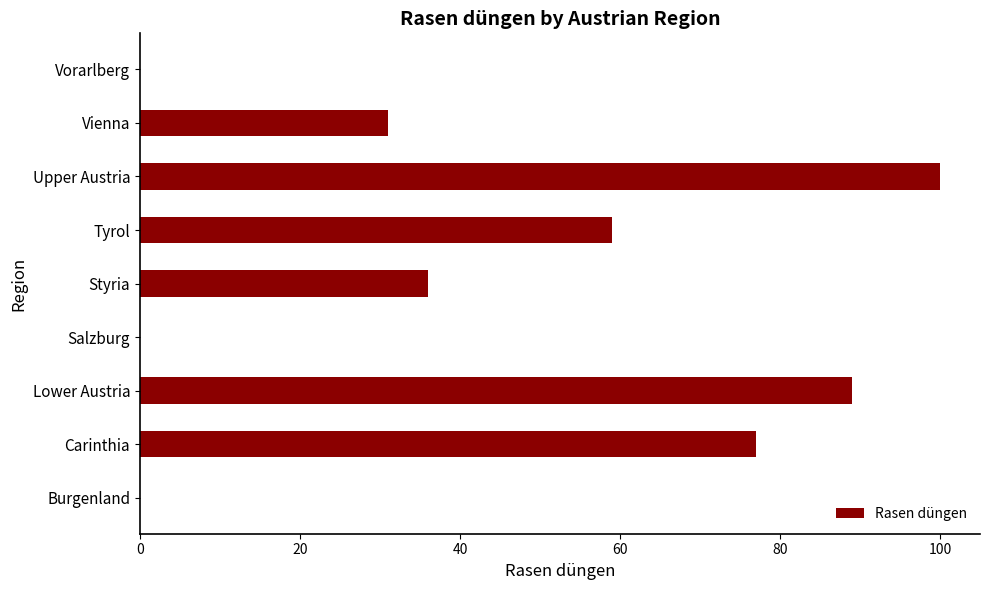

The value at Lower Austria is 59. True or false?

False